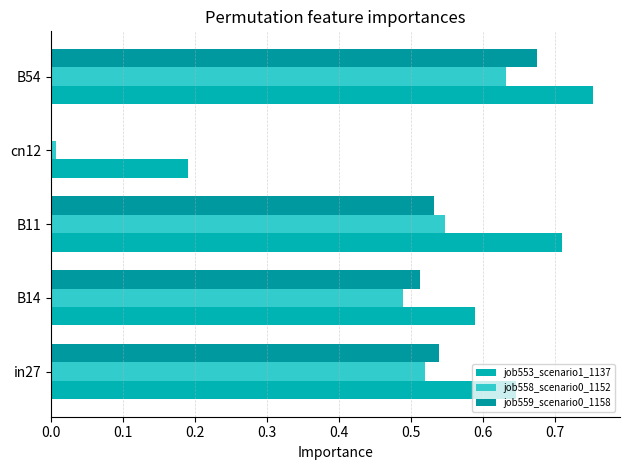

How many values in the job559_scenario0_1158 series exceed 0?

4